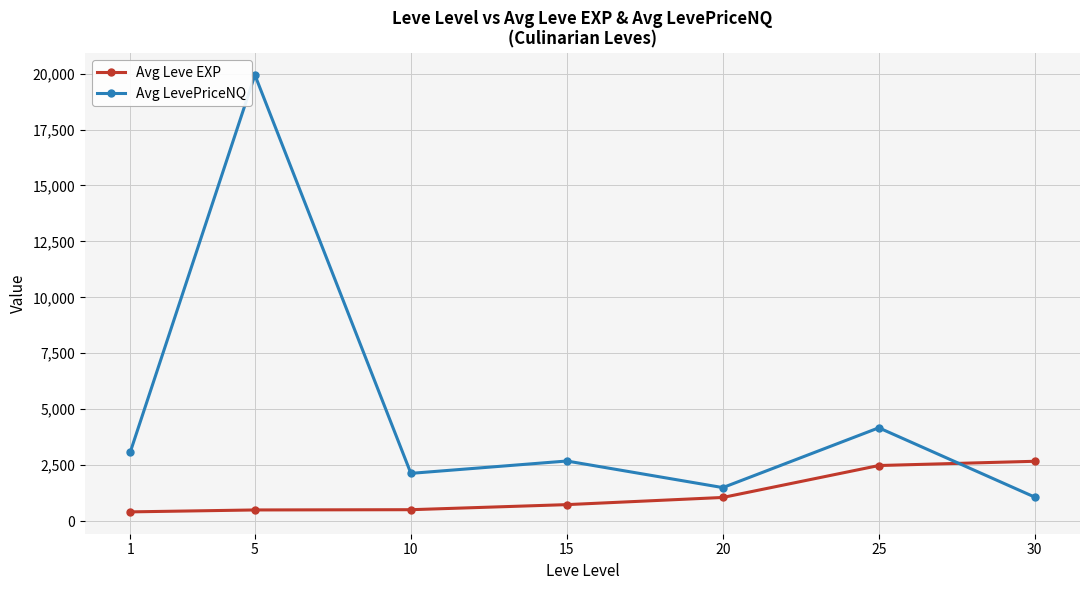

Is the value of Avg Leve EXP at 1 greater than the value of Avg LevePriceNQ at 5?

No